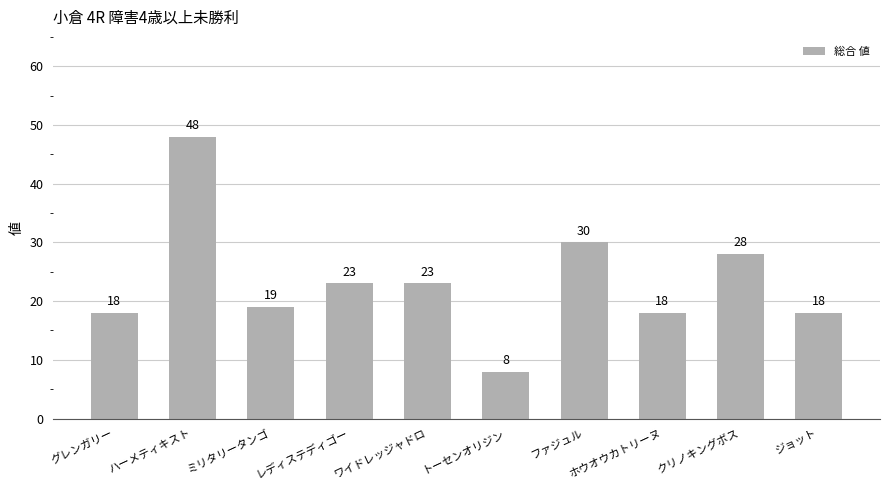

Reading left to right, what are all the values shown in this chart?

グレンガリー=18	ハーメティキスト=48	ミリタリータンゴ=19	レディステディゴー=23	ワイドレッジャドロ=23	トーセンオリジン=8	ファジュル=30	ホウオウカトリーヌ=18	クリノキングボス=28	ジョット=18